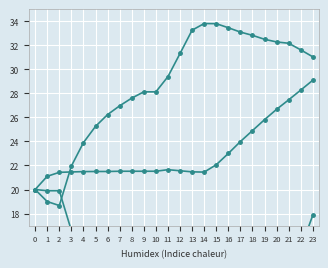

At how many categories does at least one series exceed 30?

12